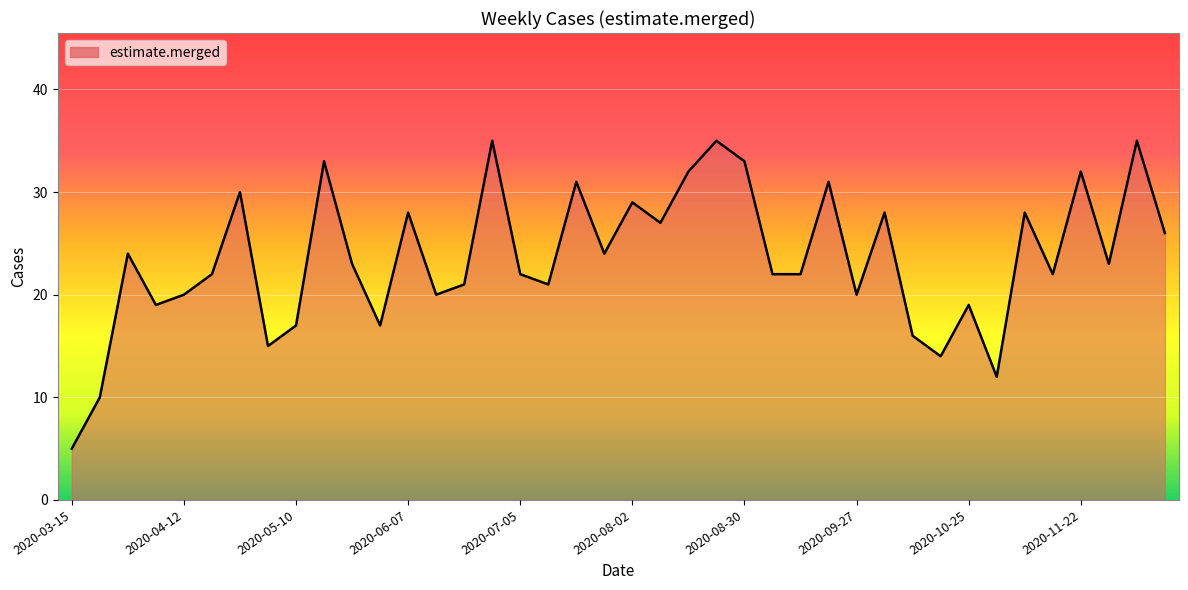

What is the minimum value shown in the chart?

5